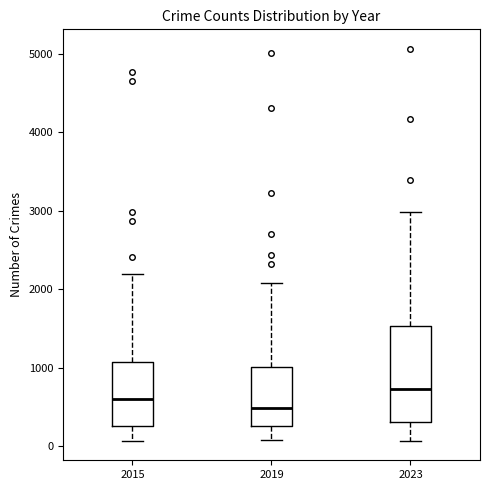

Reading left to right, transcribe this box plot: for each box, give where its median line is, the range the box spans, and where its two whiskers end, as read against the y-axis. The values are not printed on the chart, so give them approximately, as read against the axis.

2015: median 600, box 300 to 1100, whiskers 100 to 2200
2019: median 500, box 300 to 1000, whiskers 100 to 2100
2023: median 700, box 300 to 1500, whiskers 100 to 3000